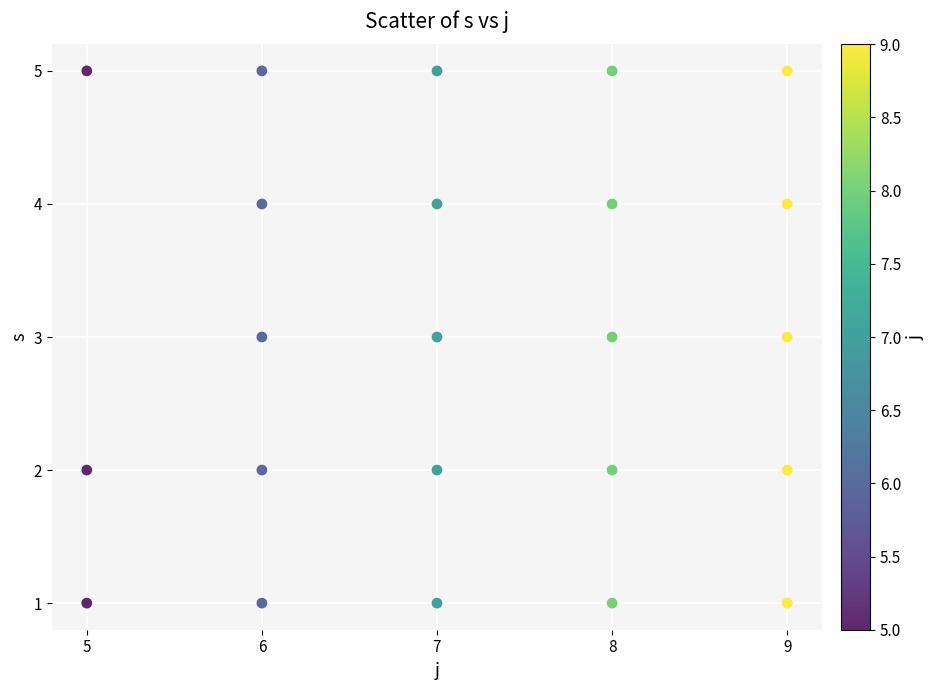

What is the range of Y values (max minus min)?

4